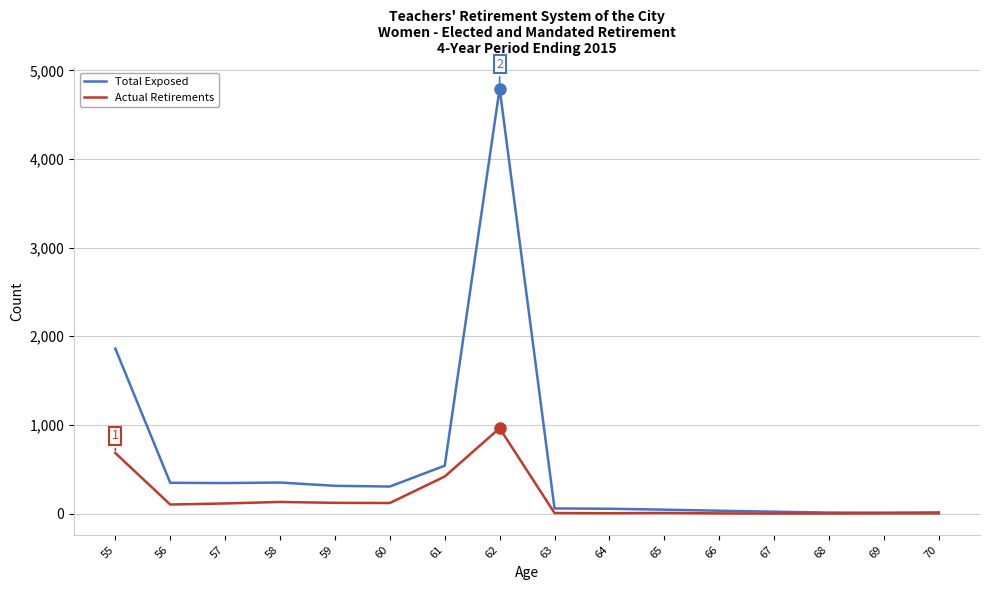

The value of Total Exposed at 58 is 583. True or false?

False